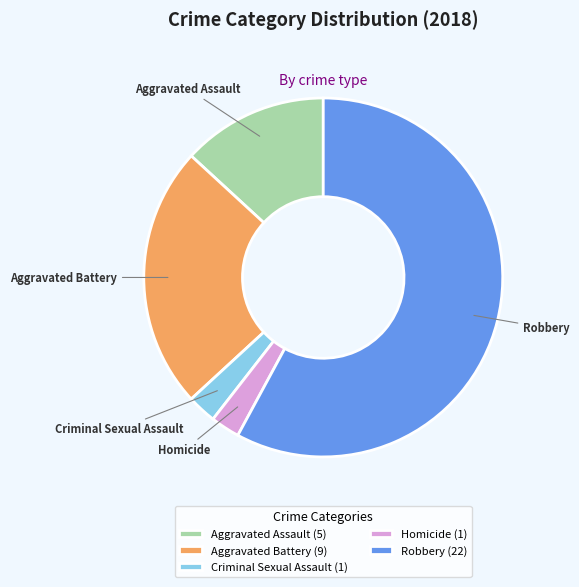

Between Robbery (22) and Aggravated Battery (9), which is larger?

Robbery (22)